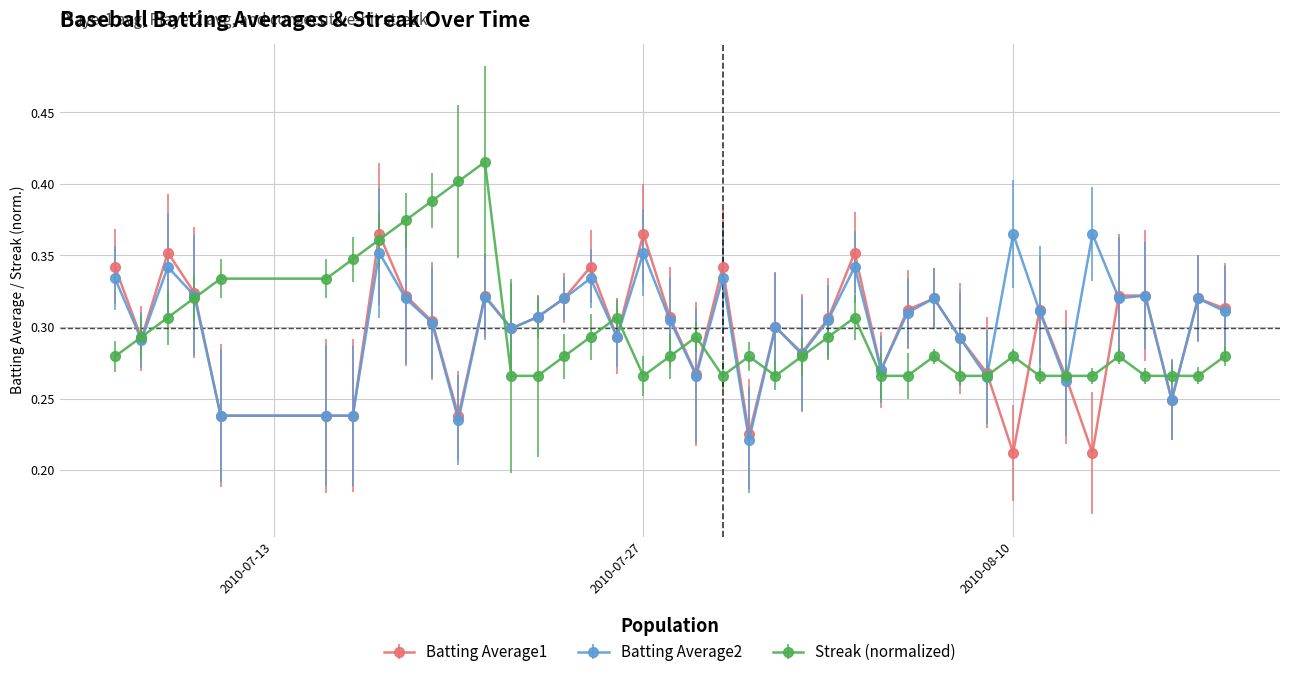

At how many categories does at least one series exceed 0?

40